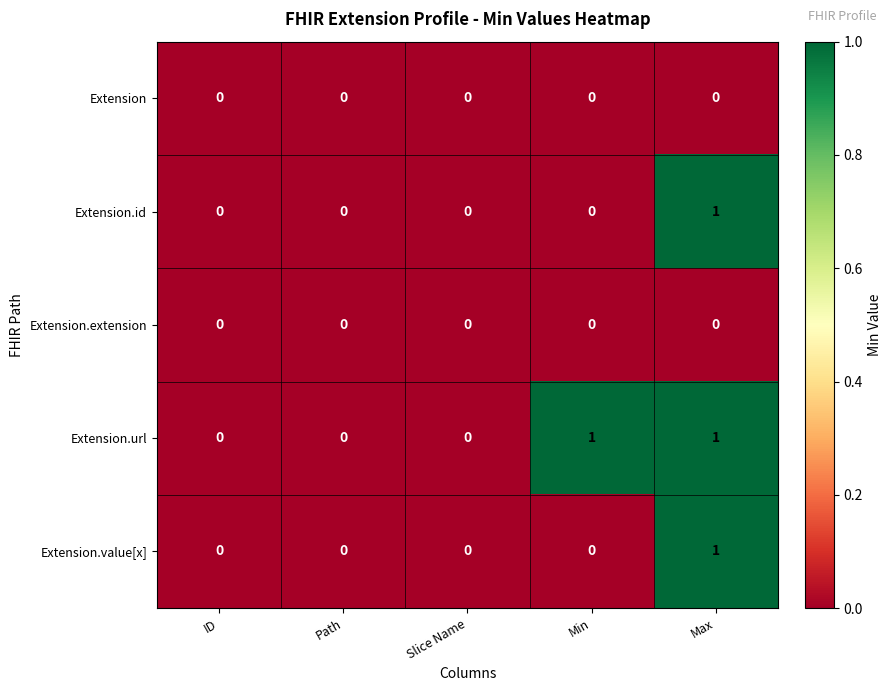

What is the spread (max minus min) of values at Max?

1